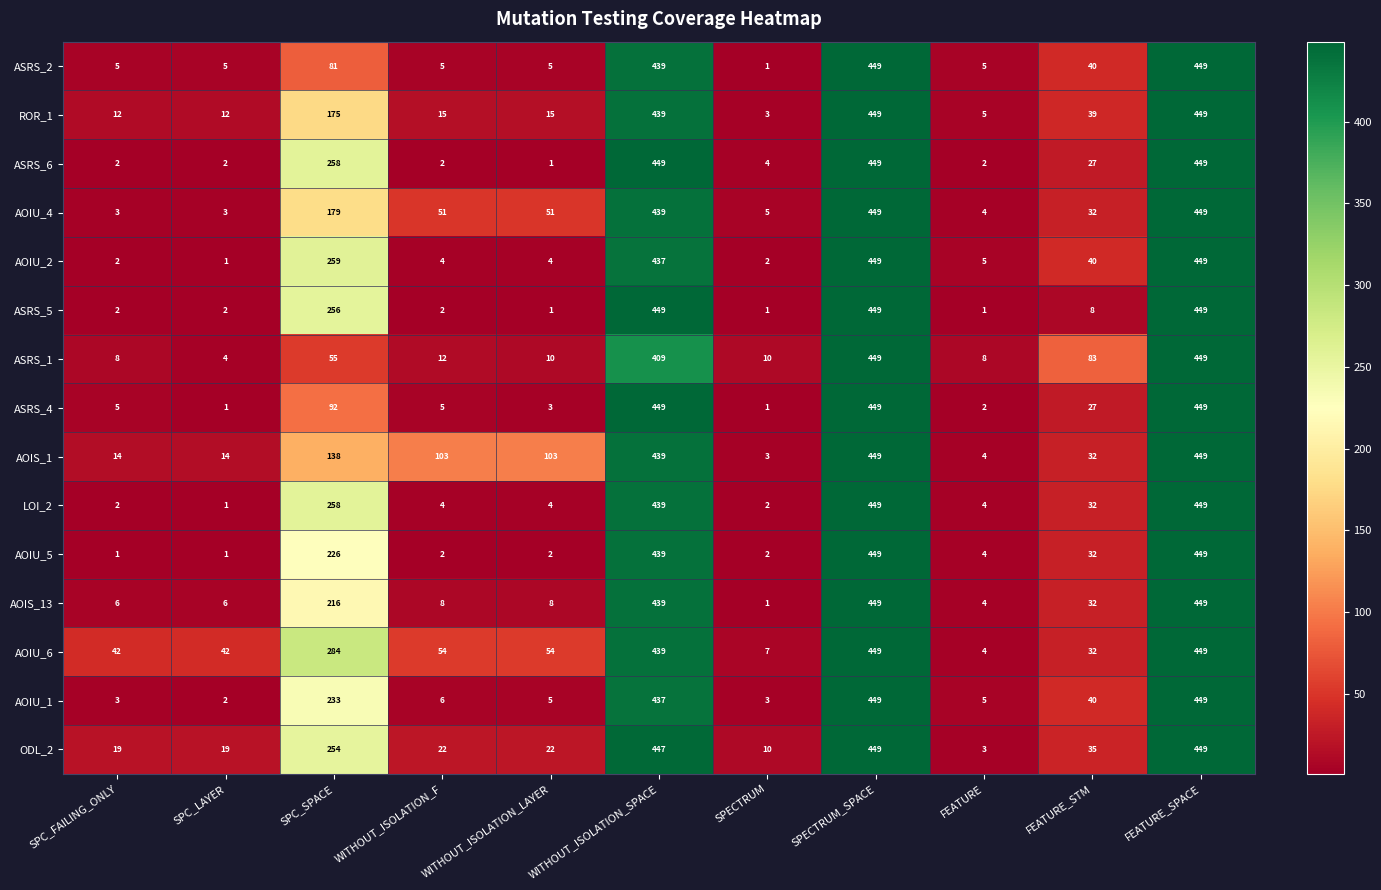

At how many categories does at least one series exceed 251?

4